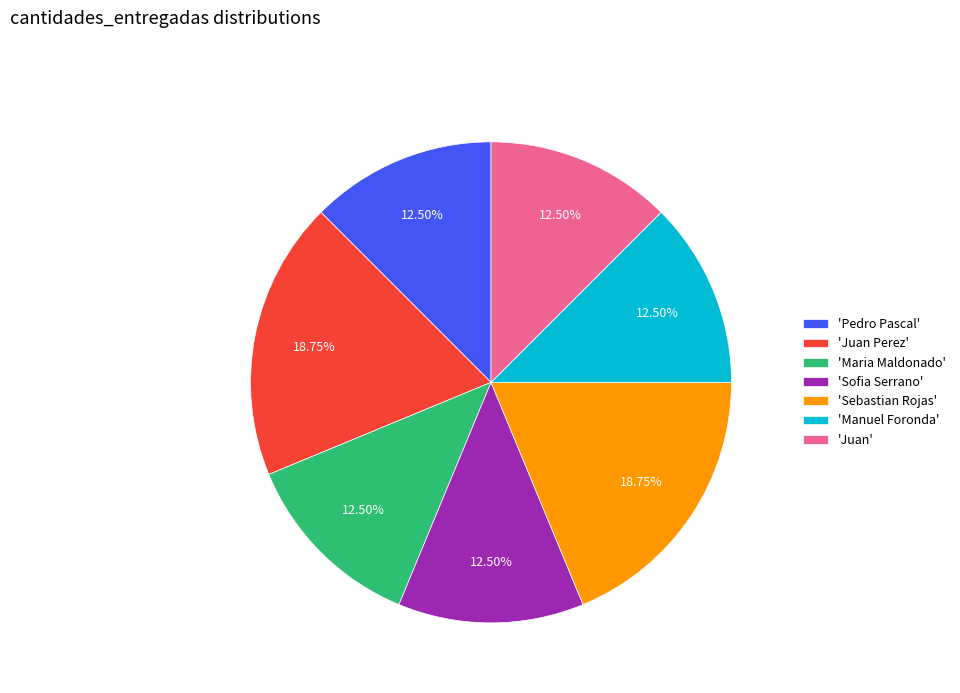

Is the sum of 'Sofia Serrano' and 'Juan Perez' greater than half?

No